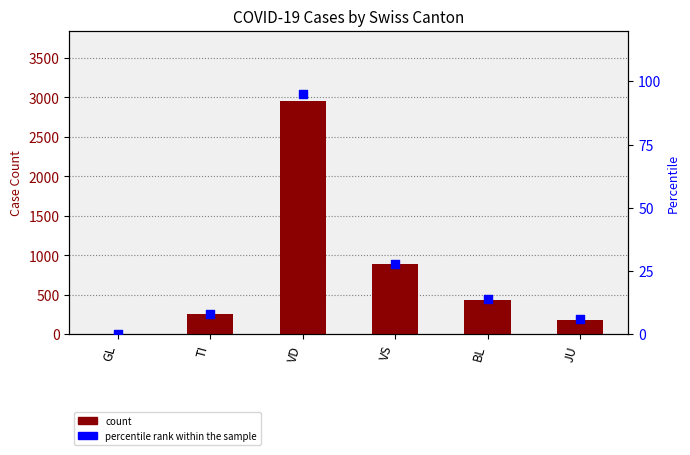

Is the value of percentile rank within the sample at JU greater than the value of count at VD?

No